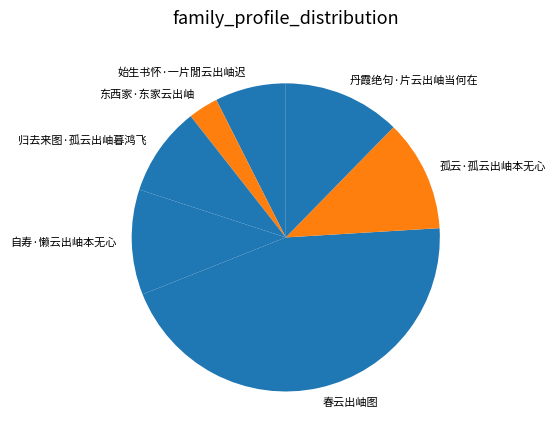

Is there a majority slice in this chart?

No